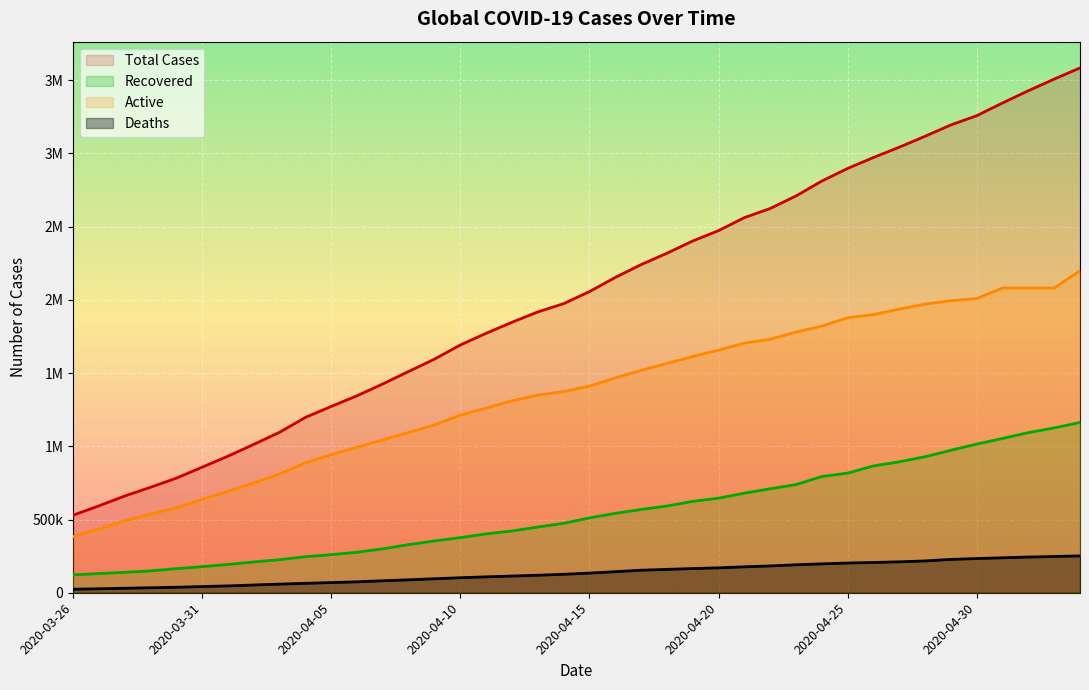

Does the chart display data point markers on the line(s)?

No